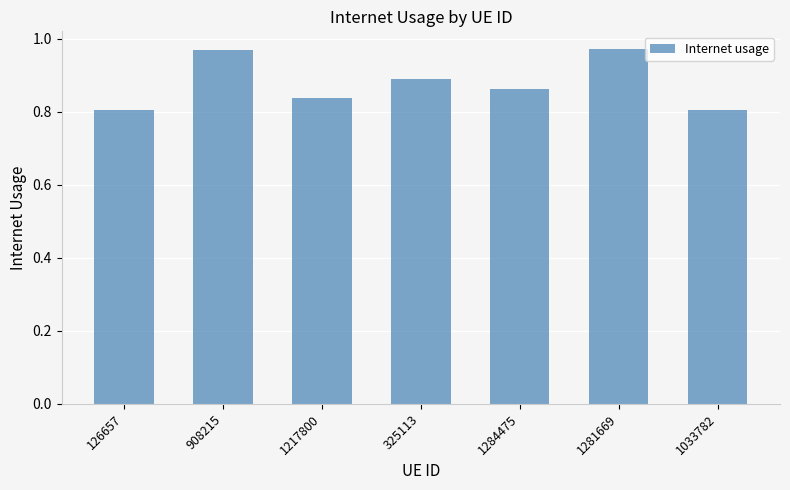

The chart shows a value of 0.5 at 126657. True or false?

False